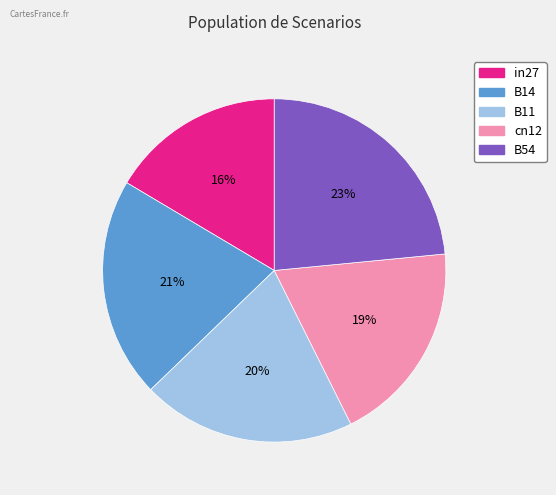

Does B11 represent more than half of the total?

No